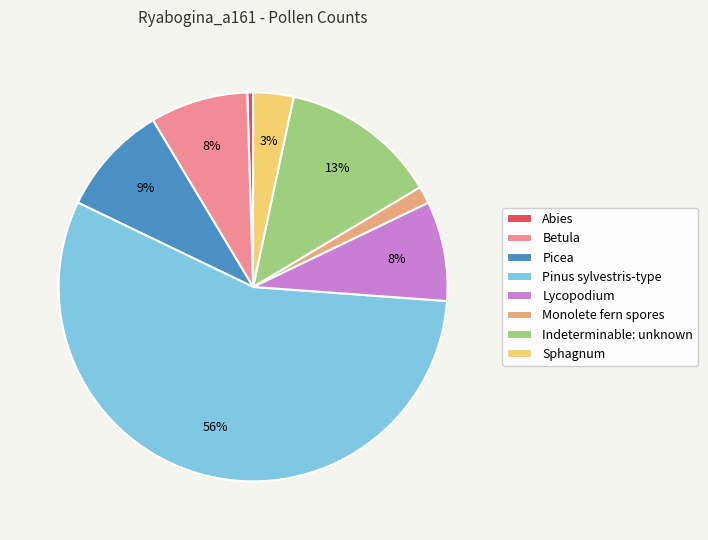

What is the smallest slice in the pie chart?

Abies